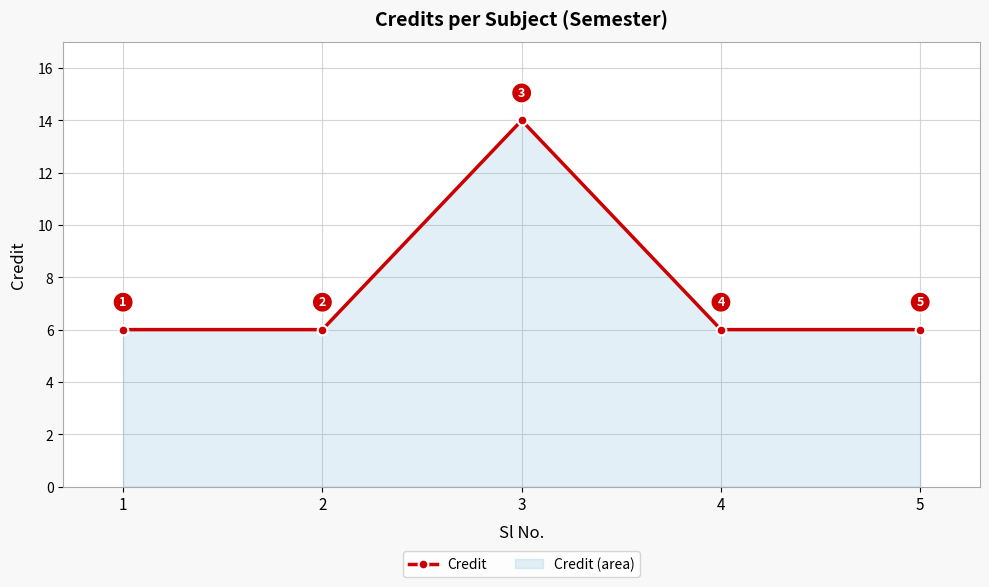

What is the value of the 2nd point from the left?

6